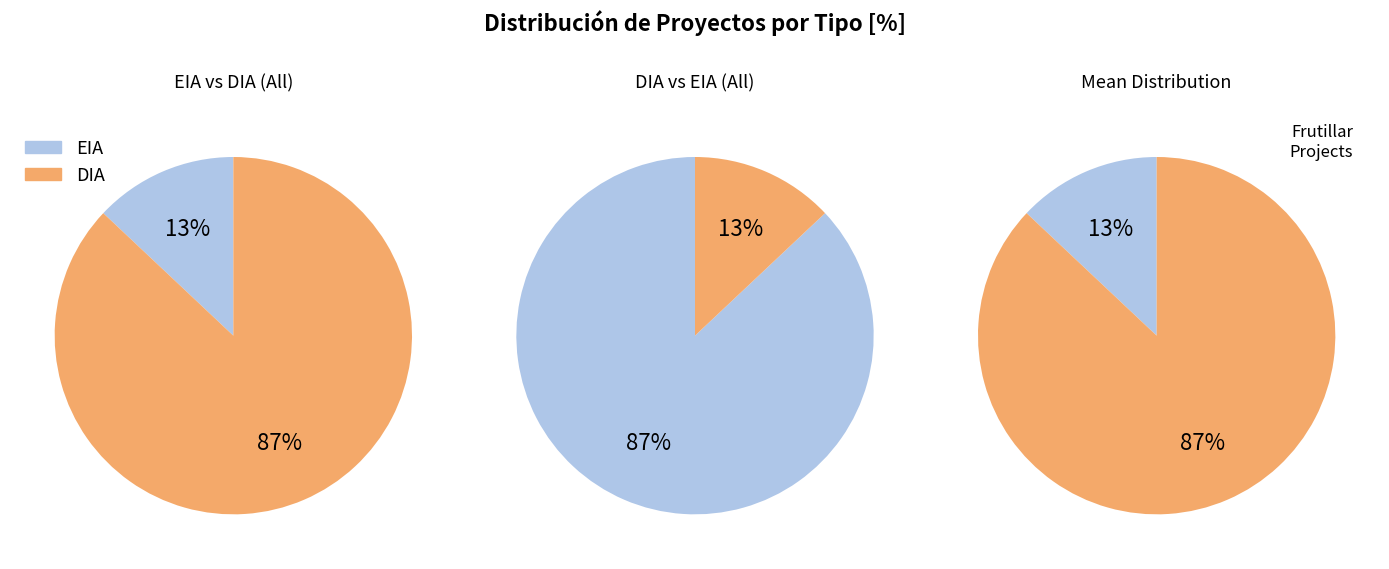

To the nearest percent, what portion does EIA represent?

13%